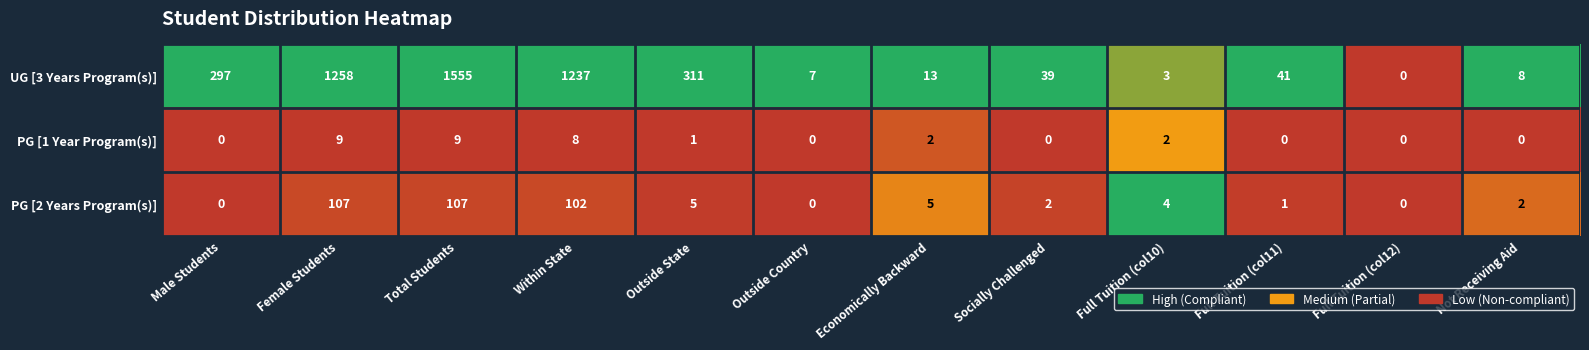

Between Outside Country and Not Receiving Aid, which series saw the biggest shift?

PG [2 Years Program(s)]